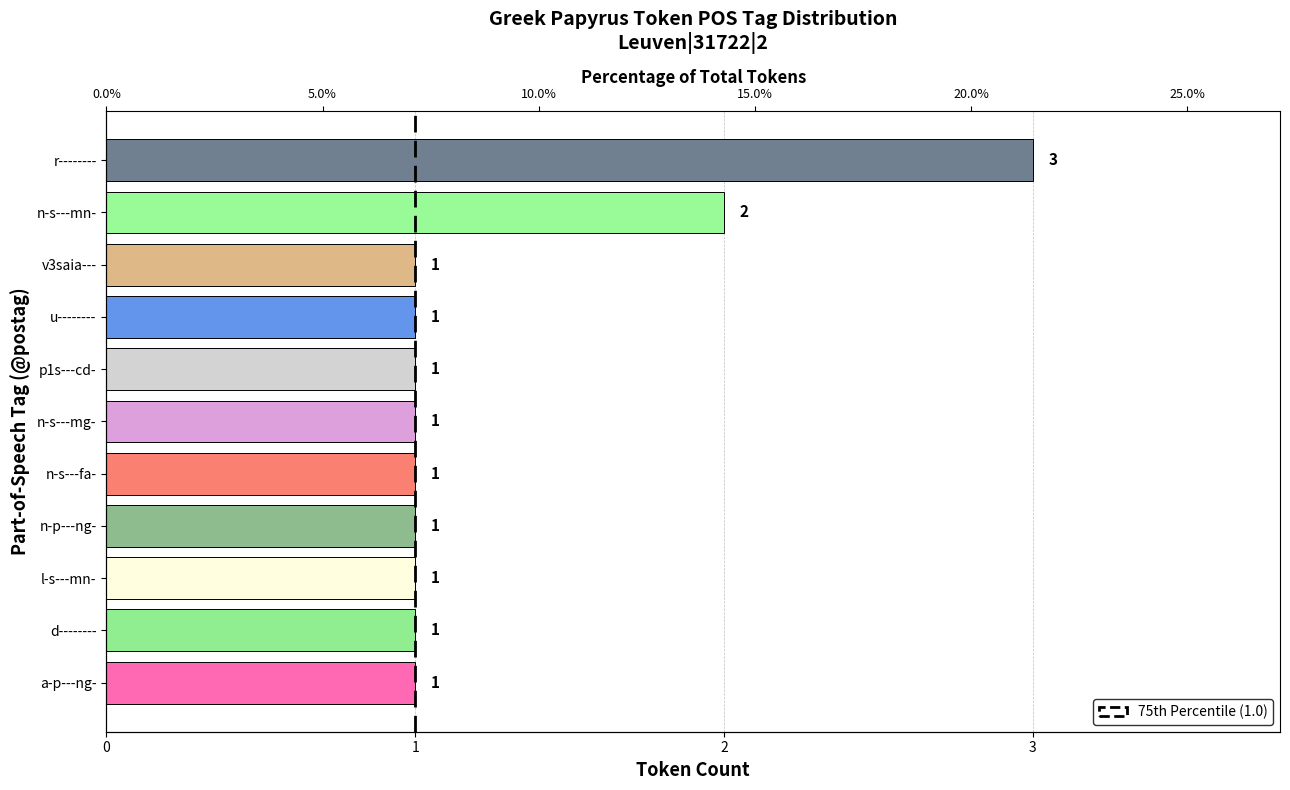

What is the difference between the maximum and minimum values?

2